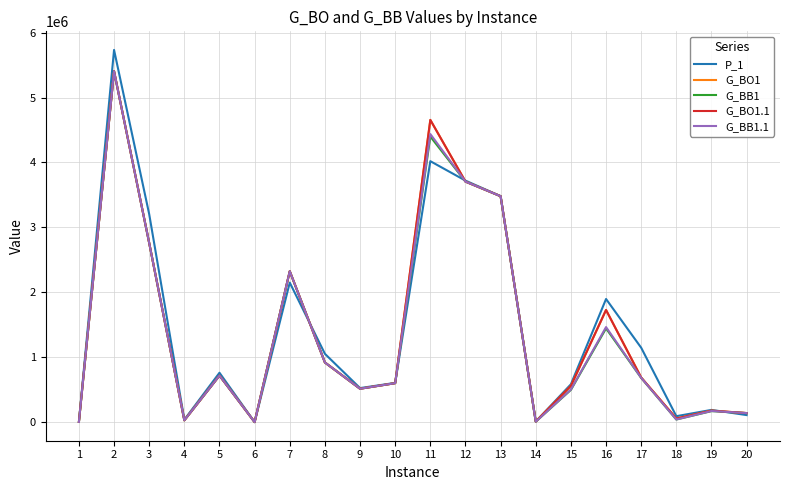

Is the value of G_BB1 at 8 greater than the value of G_BB1.1 at 14?

Yes